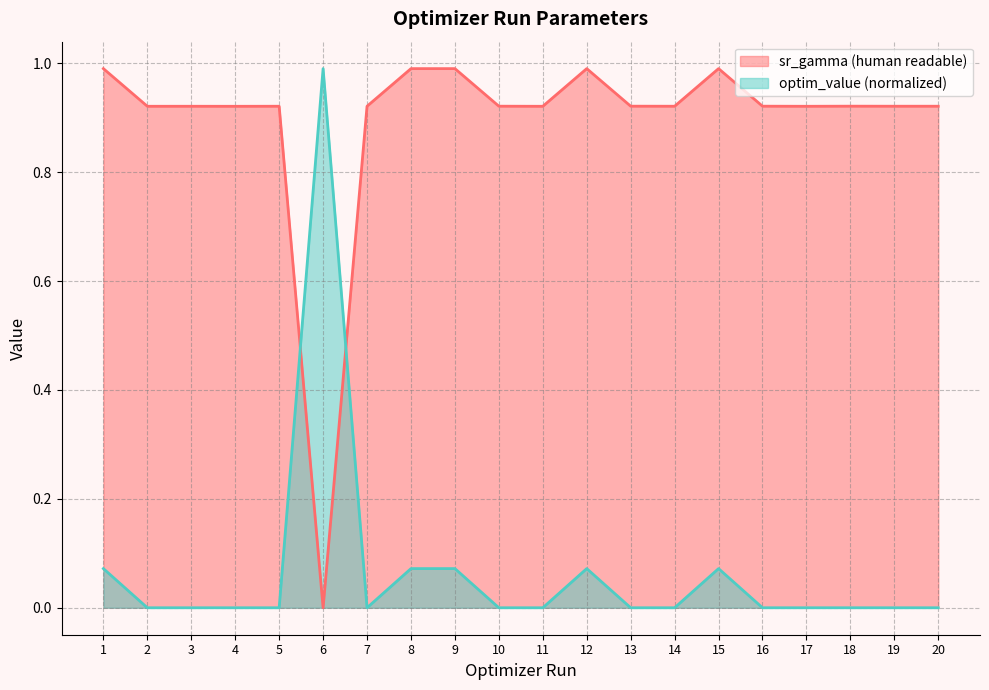

What is the value of the optim_value point at the 12th from the left?

0.1